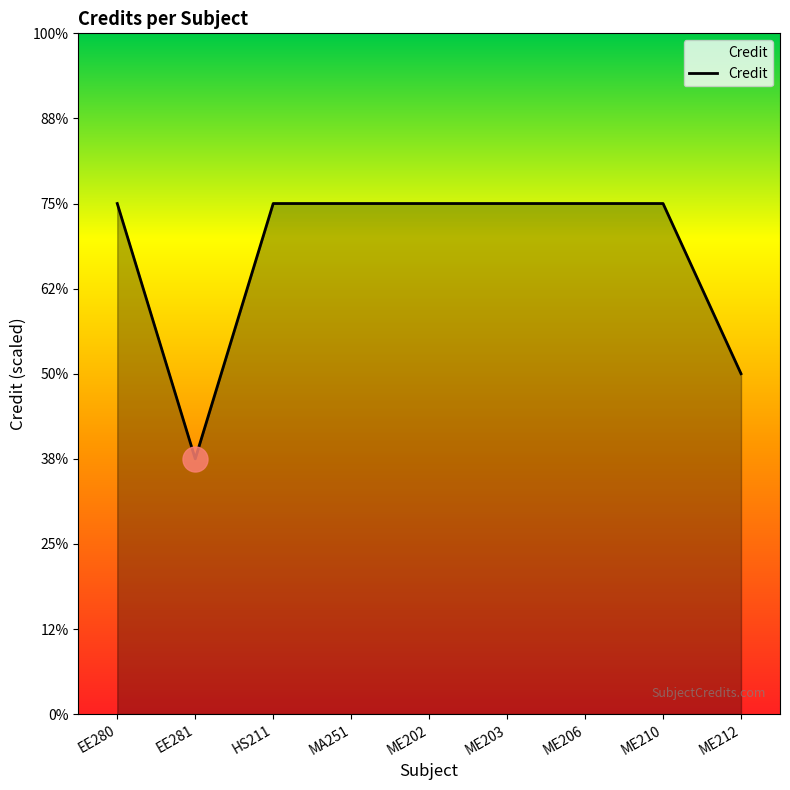

Reading left to right, list all the values displayed in this chart.

6	3	6	6	6	6	6	6	4